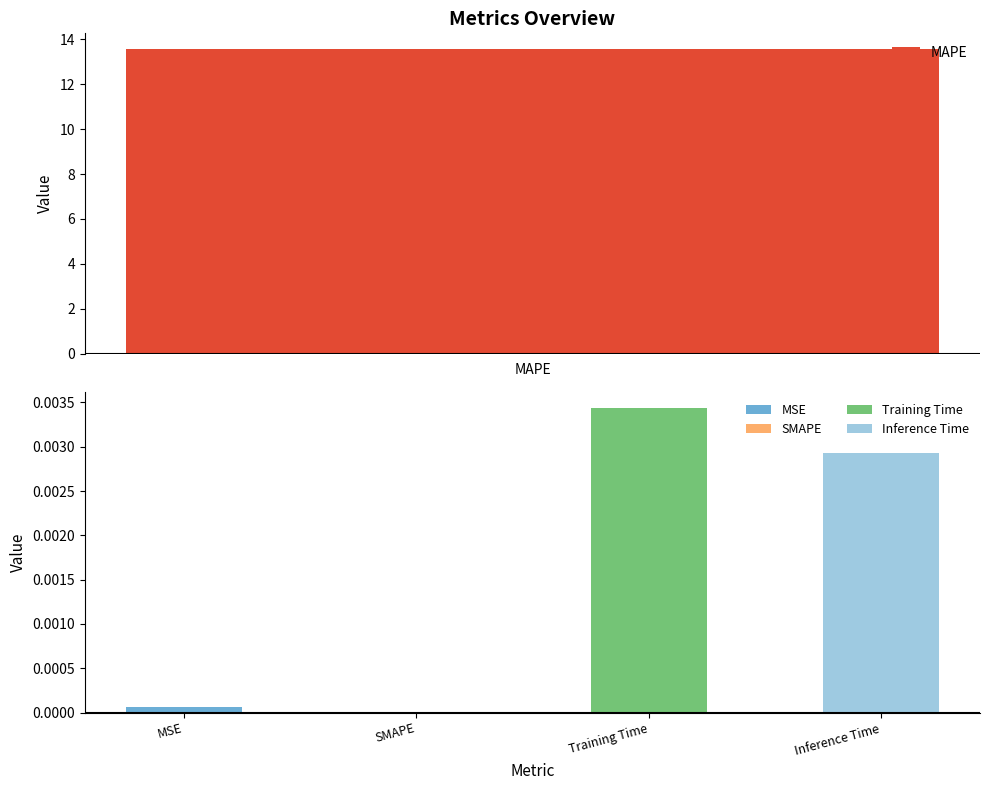

Reading right to left, transcribe all the data shown in this chart.

Inference Time=0.0	Training Time=0.0	SMAPE=0.0	MAPE=13.6	MSE=0.0